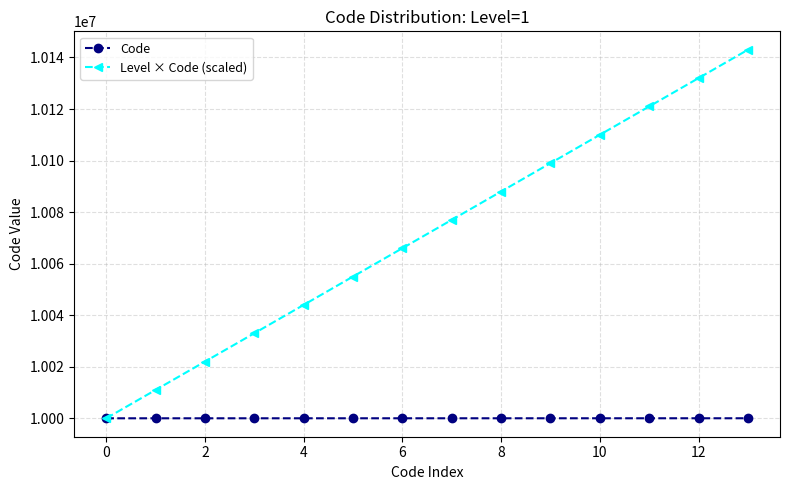

What is the value of the Code point at the 3rd from the left?

10000003.0